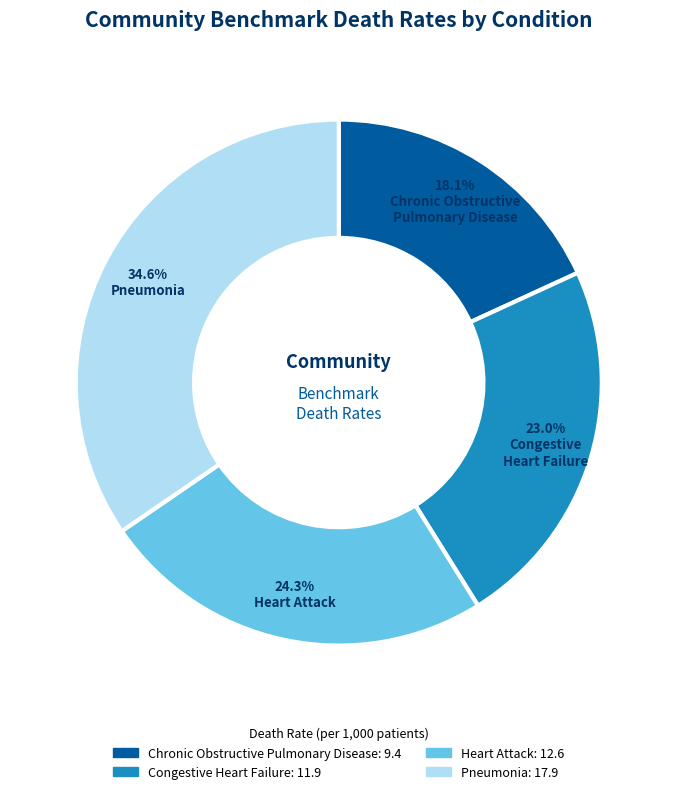

Does any single category account for the majority?

No